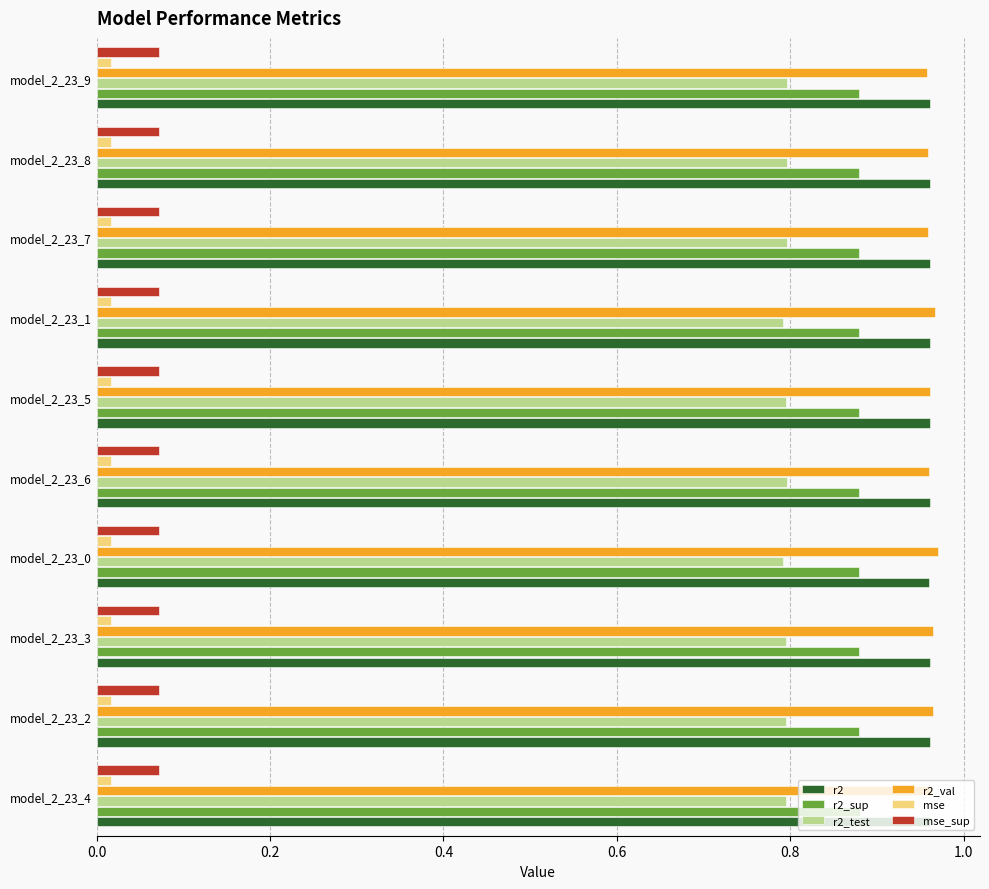

The value of r2_test at model_2_23_3 is 0.8. True or false?

True